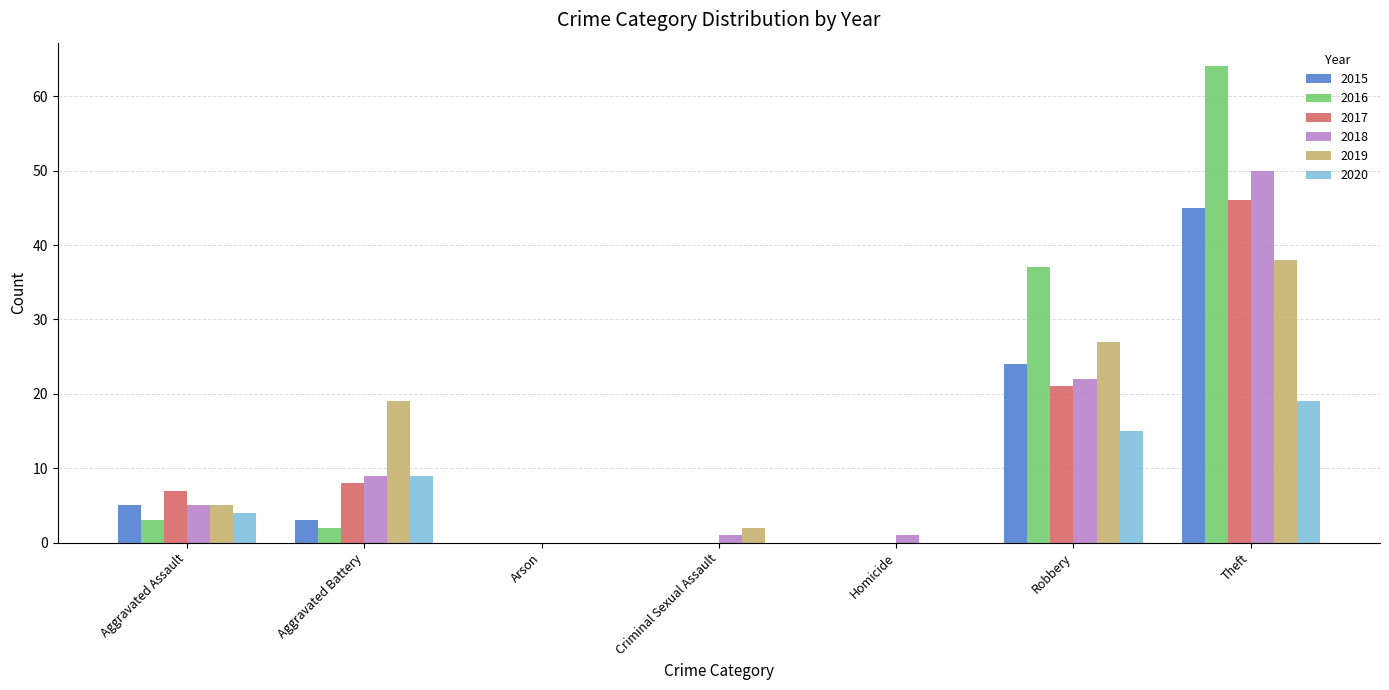

Where is 2020 nearest to the value 9?

Aggravated Battery